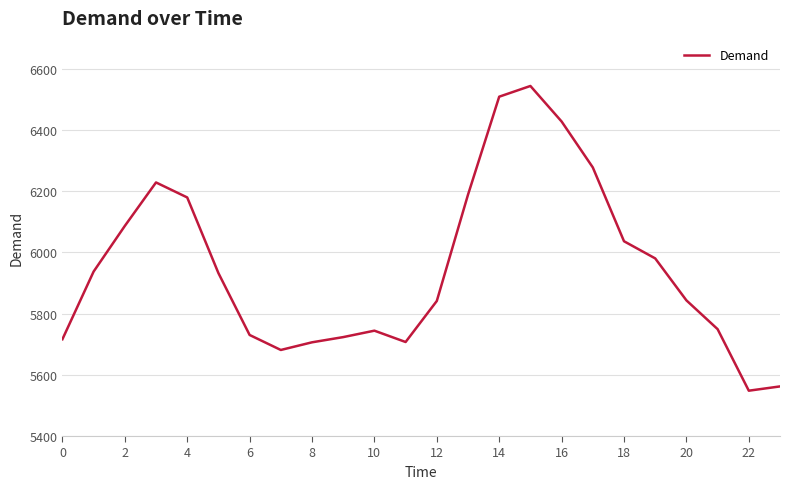

What is the smallest value displayed?

5548